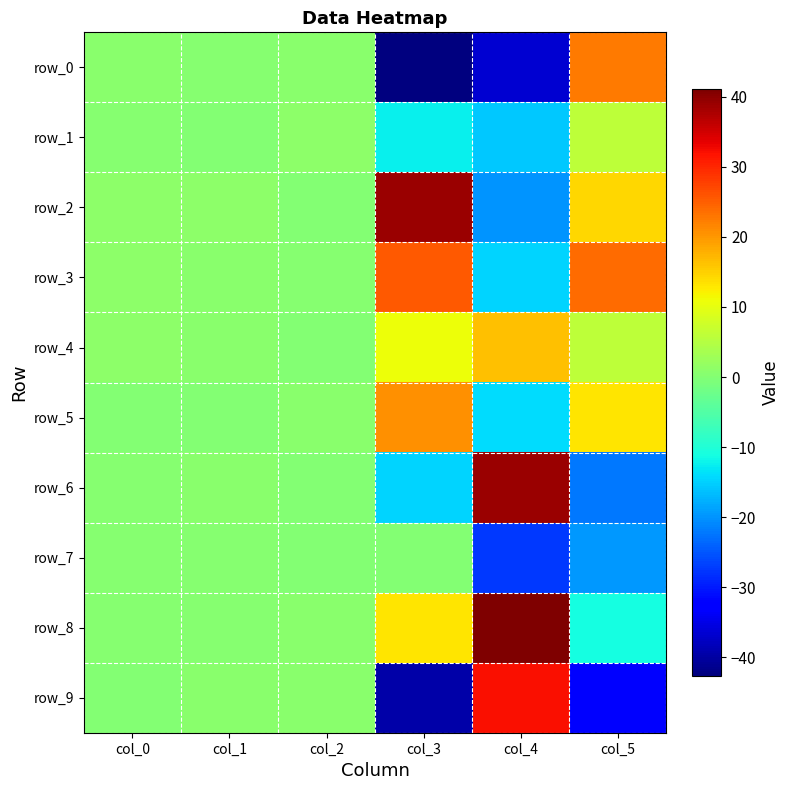

Reading left to right, extract all data points from this chart.

row_0: col_0=0.6	col_1=0.5	col_2=0.8	col_3=-42.7	col_4=-36.6	col_5=22.6
row_1: col_0=0.3	col_1=0.0	col_2=0.9	col_3=-12.4	col_4=-15.6	col_5=5.8
row_2: col_0=1.0	col_1=1.0	col_2=0.0	col_3=39.1	col_4=-20.0	col_5=14.4
row_3: col_0=0.9	col_1=0.7	col_2=0.5	col_3=25.6	col_4=-14.8	col_5=23.9
row_4: col_0=1.0	col_1=0.7	col_2=0.1	col_3=10.7	col_4=16.4	col_5=5.8
row_5: col_0=0.1	col_1=0.1	col_2=0.7	col_3=20.5	col_4=-14.2	col_5=13.2
row_6: col_0=0.3	col_1=0.8	col_2=0.1	col_3=-14.6	col_4=39.1	col_5=-22.3
row_7: col_0=0.2	col_1=0.3	col_2=0.1	col_3=0.0	col_4=-27.5	col_5=-19.8
row_8: col_0=0.5	col_1=0.4	col_2=0.8	col_3=13.2	col_4=41.1	col_5=-11.1
row_9: col_0=0.0	col_1=0.6	col_2=0.7	col_3=-39.4	col_4=32.0	col_5=-32.5